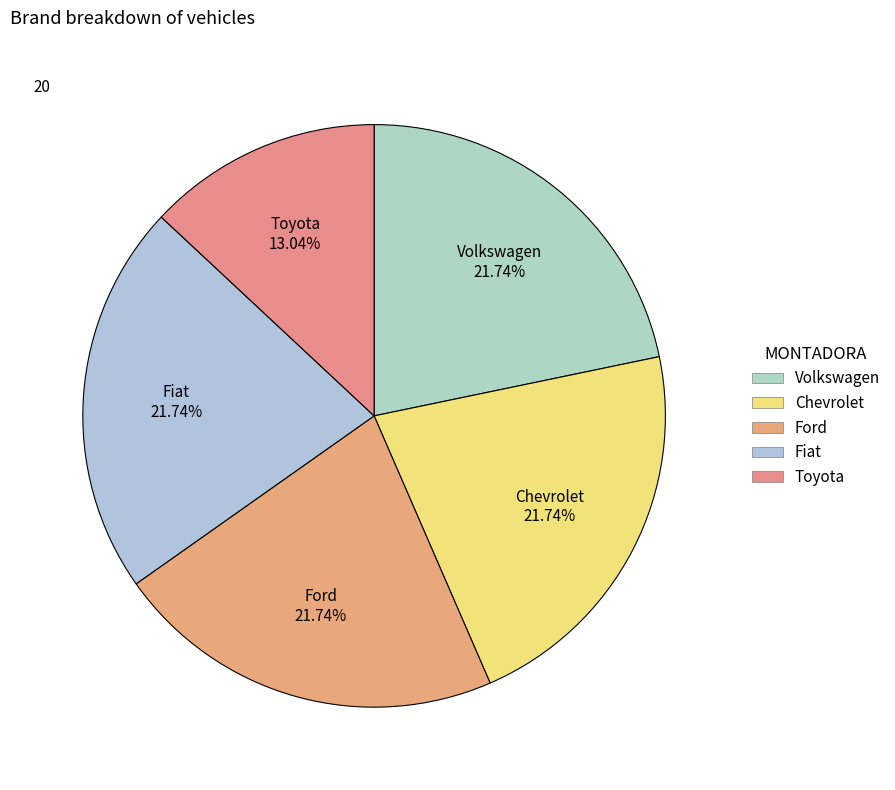

Is Chevrolet the majority of the pie?

No